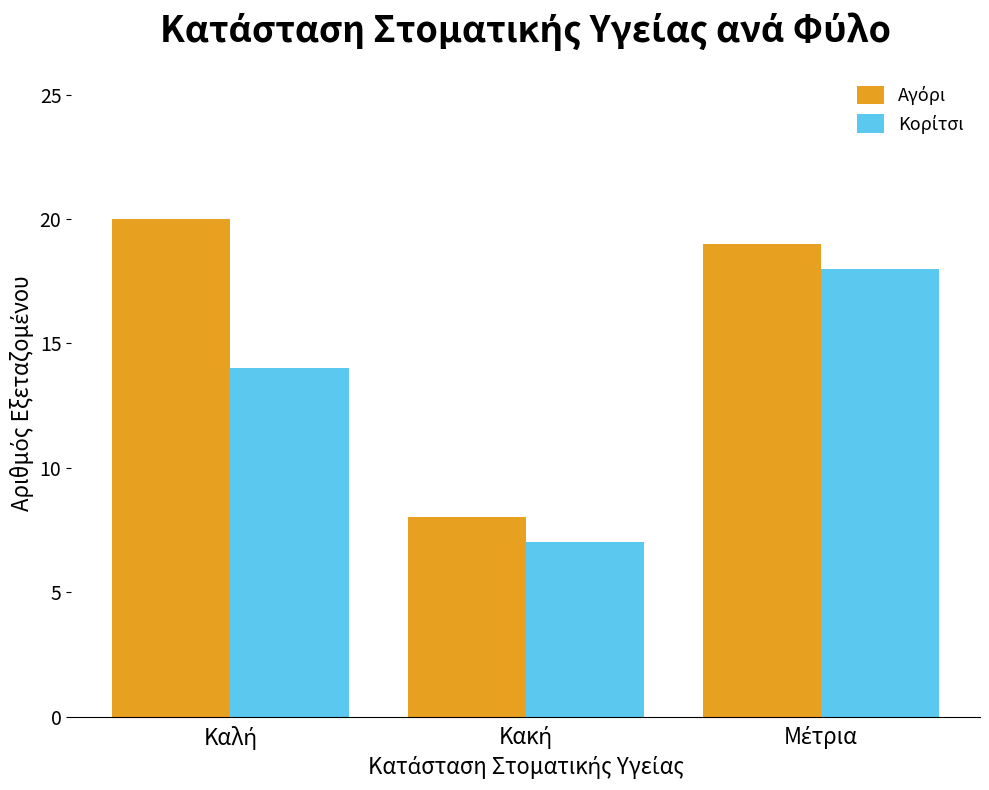

What is the greatest value displayed?

20